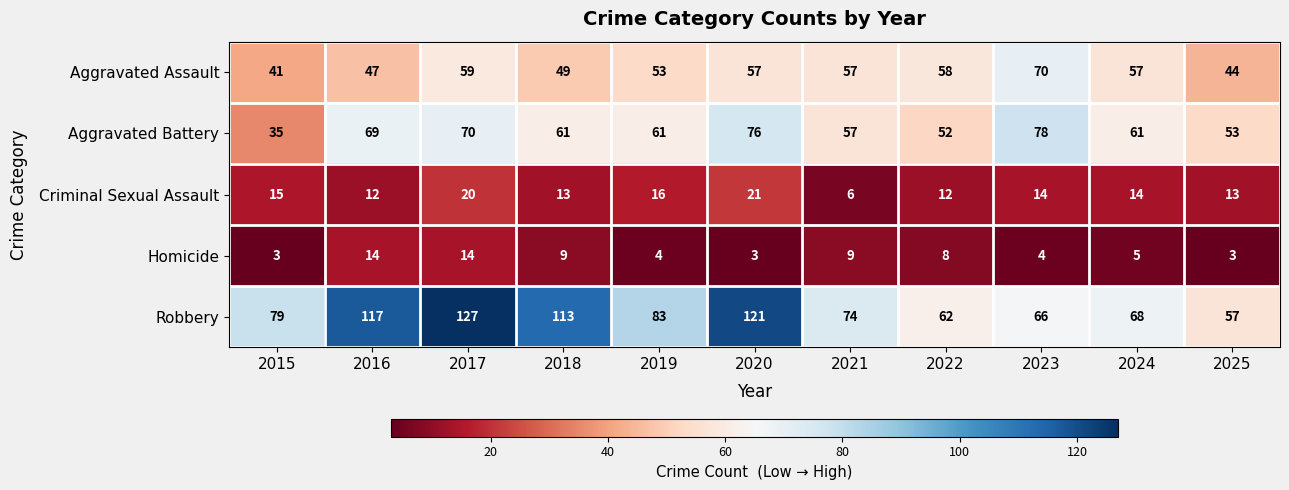

Which label corresponds to the largest value in the chart?

2017